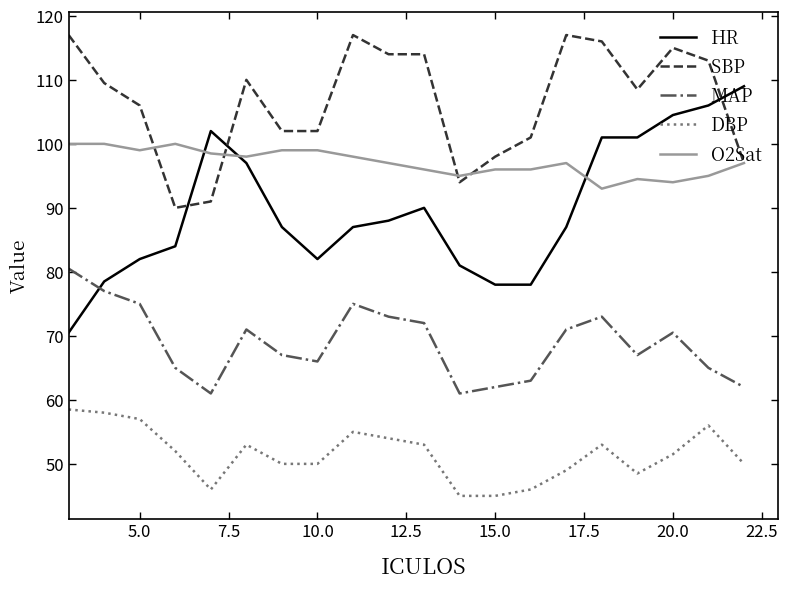

Which series has the largest range (max minus min)?

HR